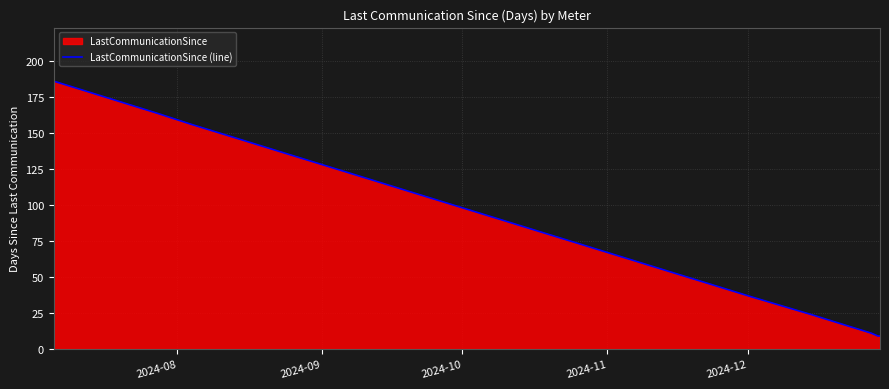

What is the difference between the second highest and second lowest values?

155